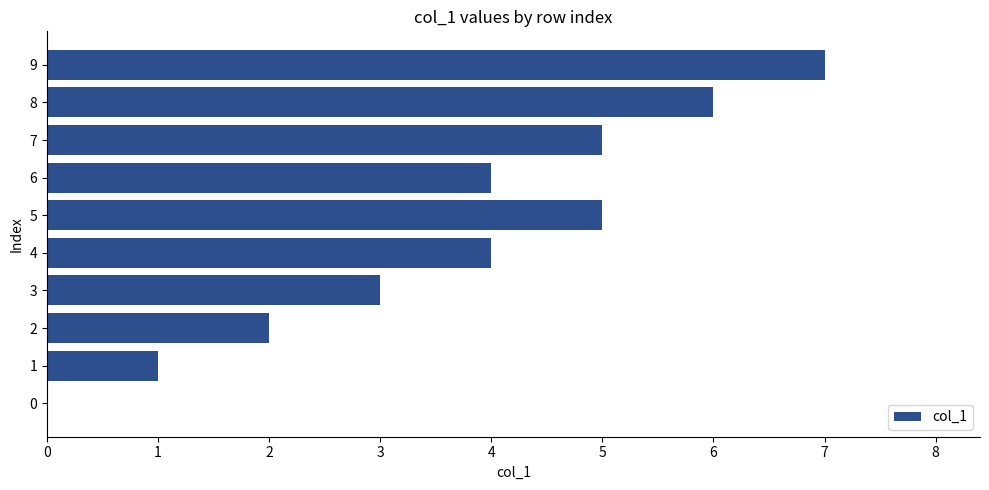

The value at 5 is 9. True or false?

False